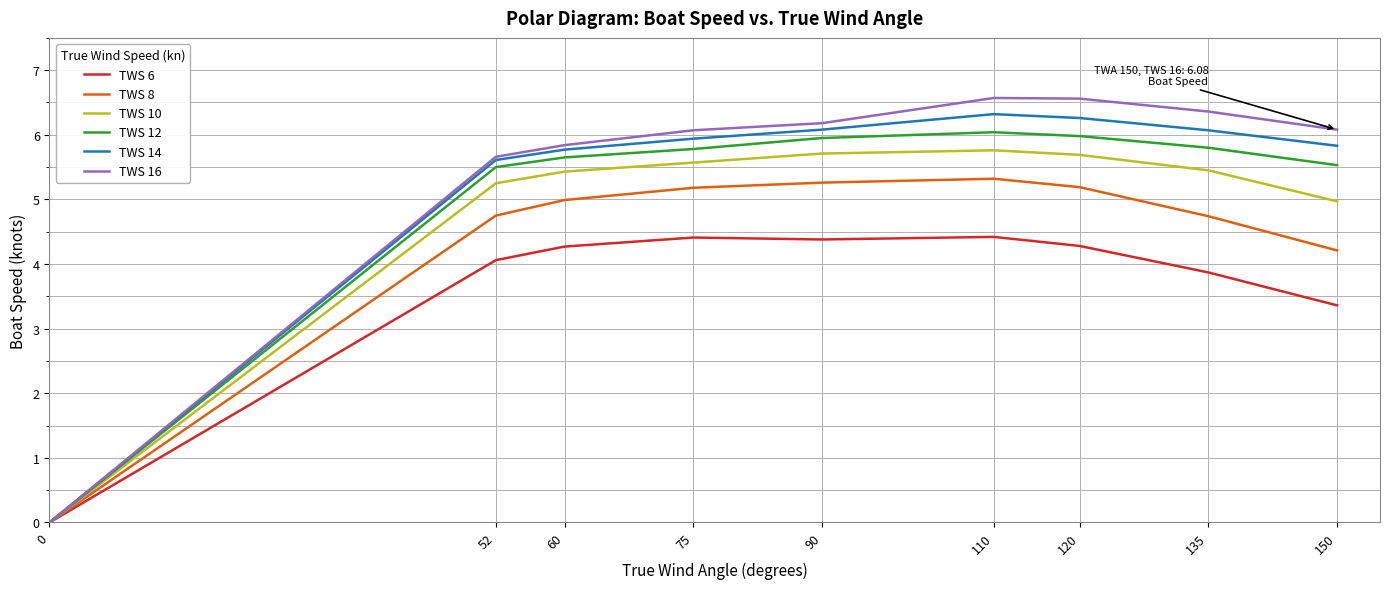

At which category is the sum across all series the highest?

110